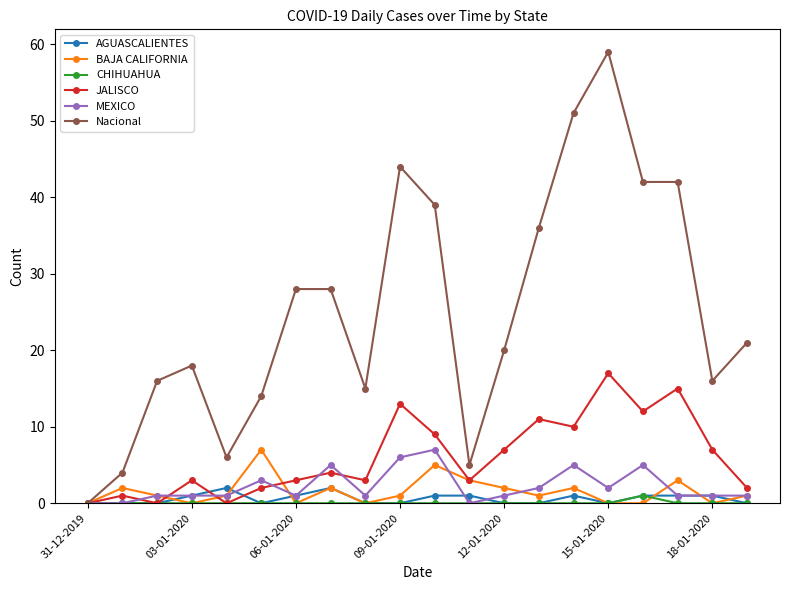

Which series has the largest total across all categories?

Nacional